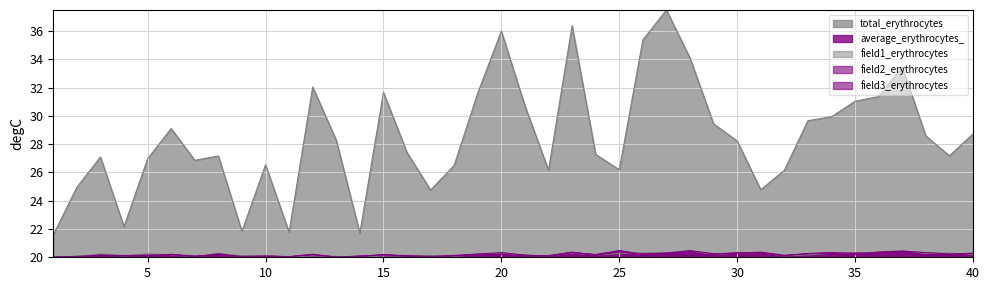

Which series has the widest spread of values?

total_erythrocytes